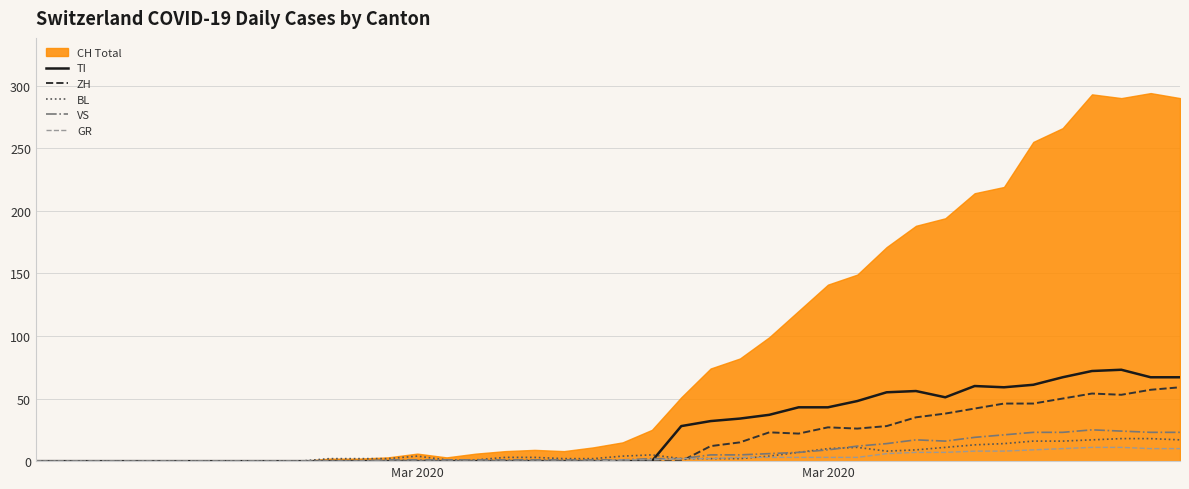

The ZH series shows 100 at 39. True or false?

False